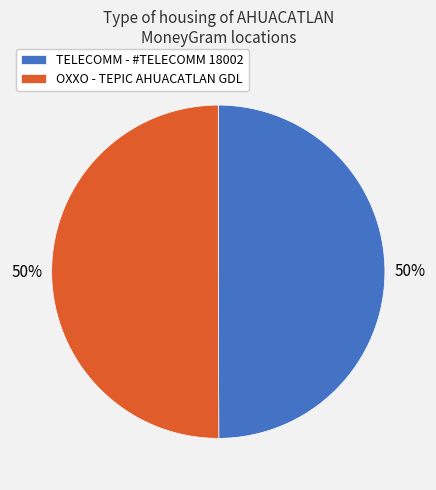

To the nearest percent, what is the combined percentage of OXXO - TEPIC AHUACATLAN GDL and TELECOMM - #TELECOMM 18002?

100%